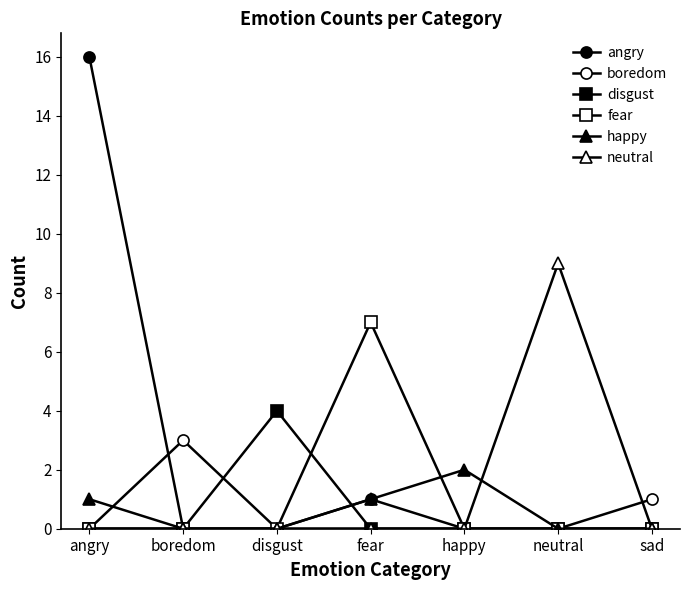

Is this an area chart (filled region under the line)?

No